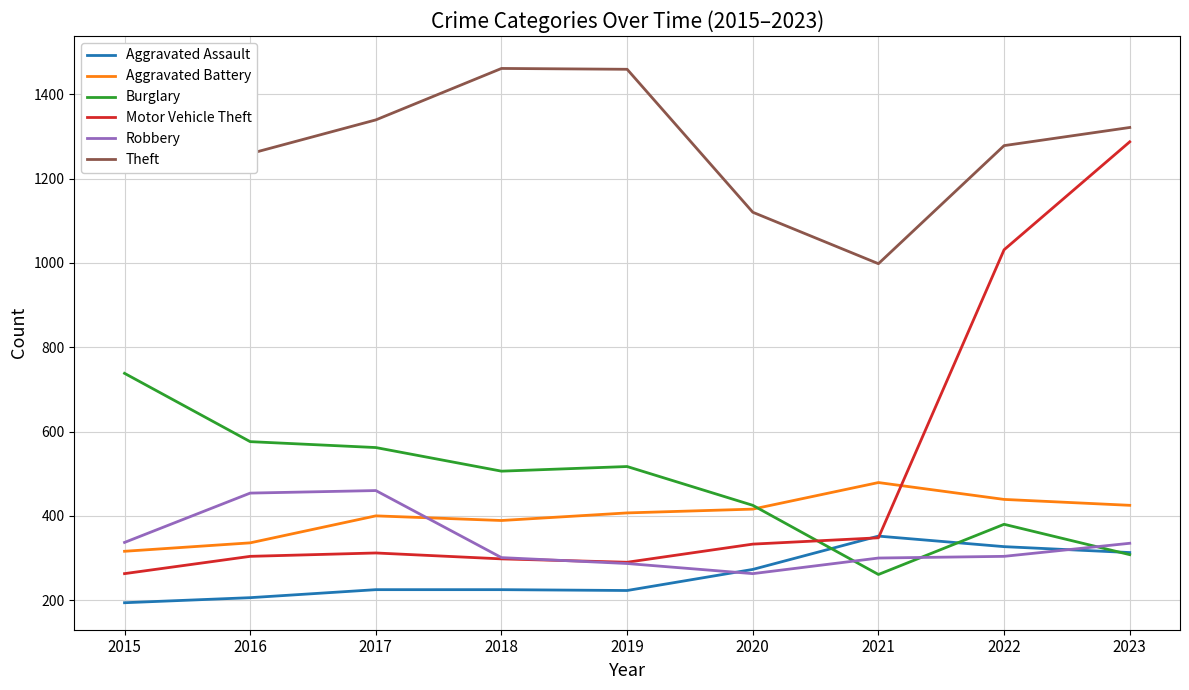

Is it true that Aggravated Battery equals 248 at 2022?

False